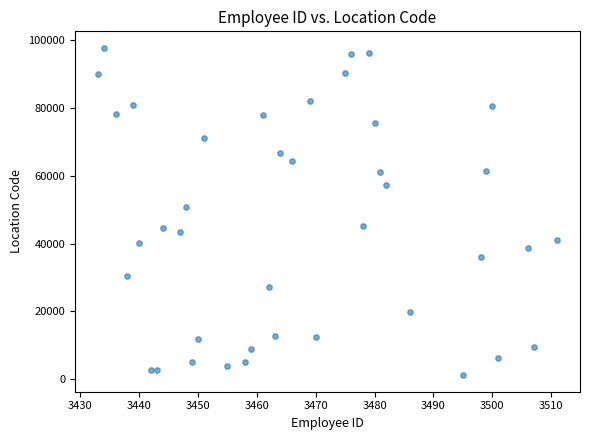

What Y value in the scatter plot is closest to 49435?

50705